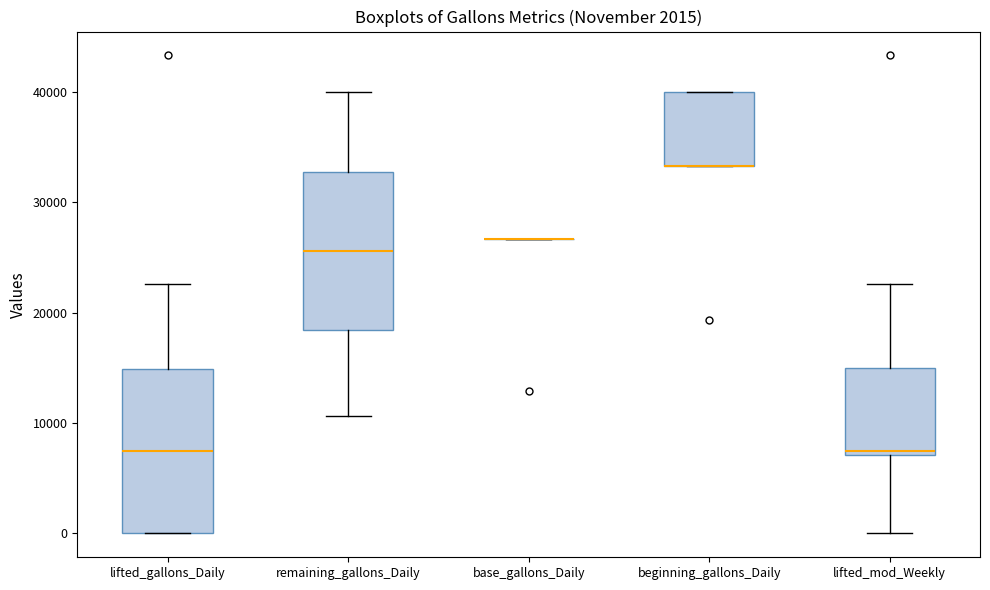

Reading left to right, transcribe this box plot: for each box, give where its median line is, the range the box spans, and where its two whiskers end, as read against the y-axis. The values are not printed on the chart, so give them approximately, as read against the axis.

lifted_gallons_Daily: median 8000, box 0 to 15000, whiskers 0 to 23000
remaining_gallons_Daily: median 26000, box 18000 to 33000, whiskers 11000 to 40000
base_gallons_Daily: box collapsed to a line at 27000, whiskers 27000 to 27000
beginning_gallons_Daily: median 33000 (drawn on the box's lower edge), box 33000 to 40000, whiskers 33000 to 40000
lifted_mod_Weekly: median 8000, box 7000 to 15000, whiskers 0 to 23000